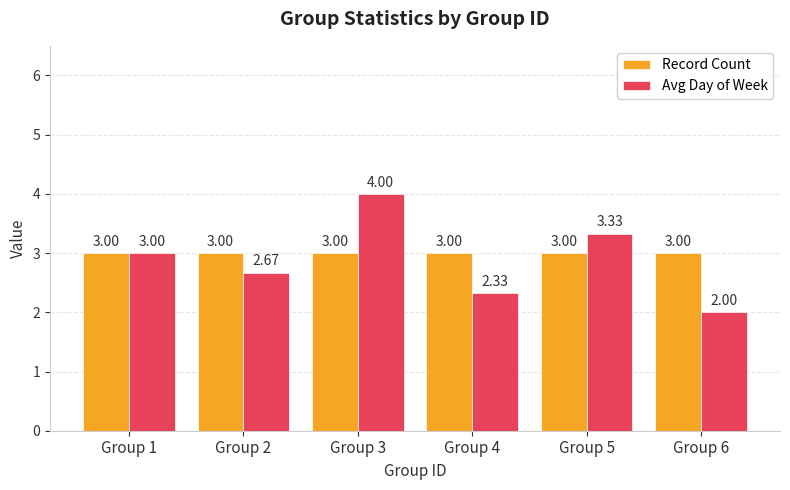

Which series changed the most between Group 3 and Group 5?

Avg Day of Week